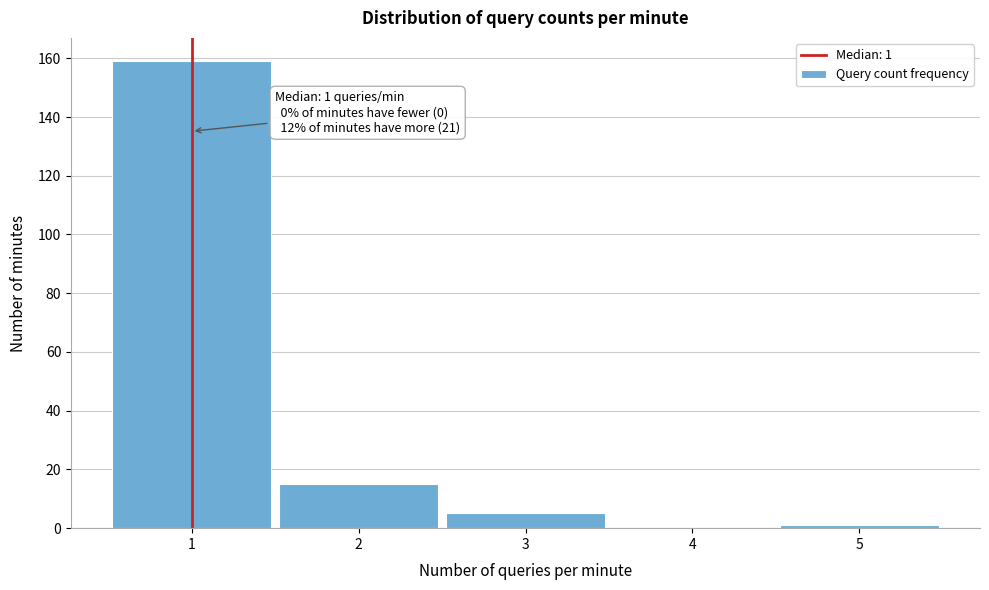

Reading left to right, list all the values displayed in this chart.

1=159	2=15	3=5	4=0	5=1